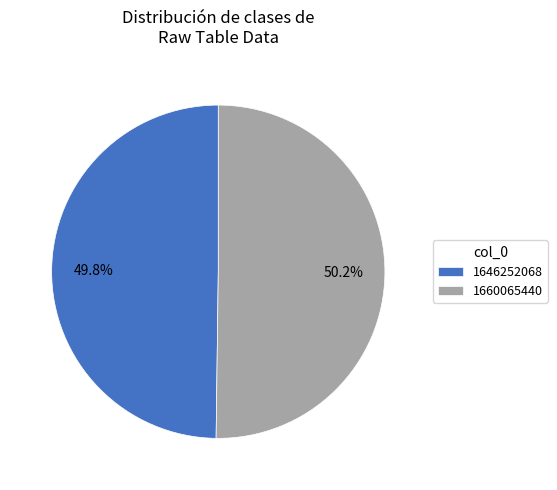

Count the number of slices in the pie.

2